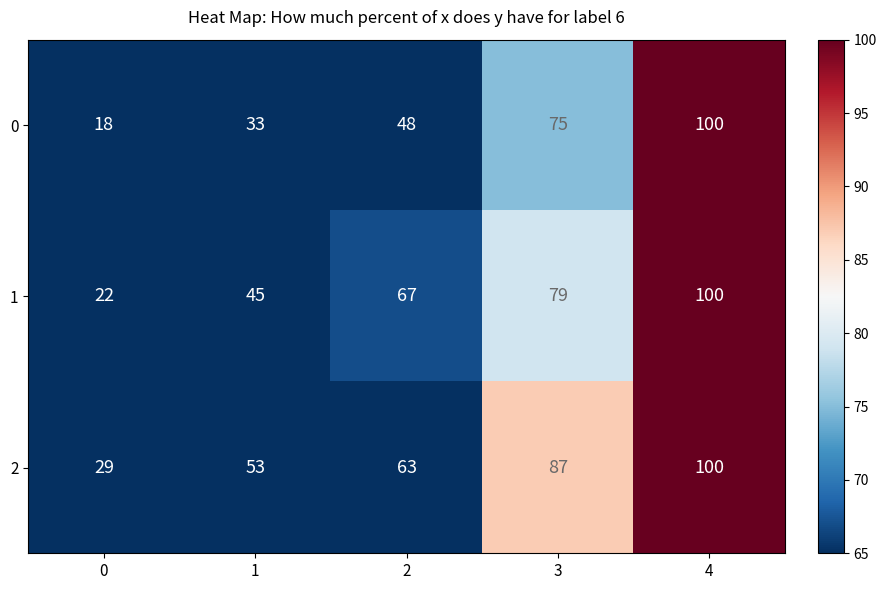

What is the difference between the maximum and second lowest values in the 1 series?

55